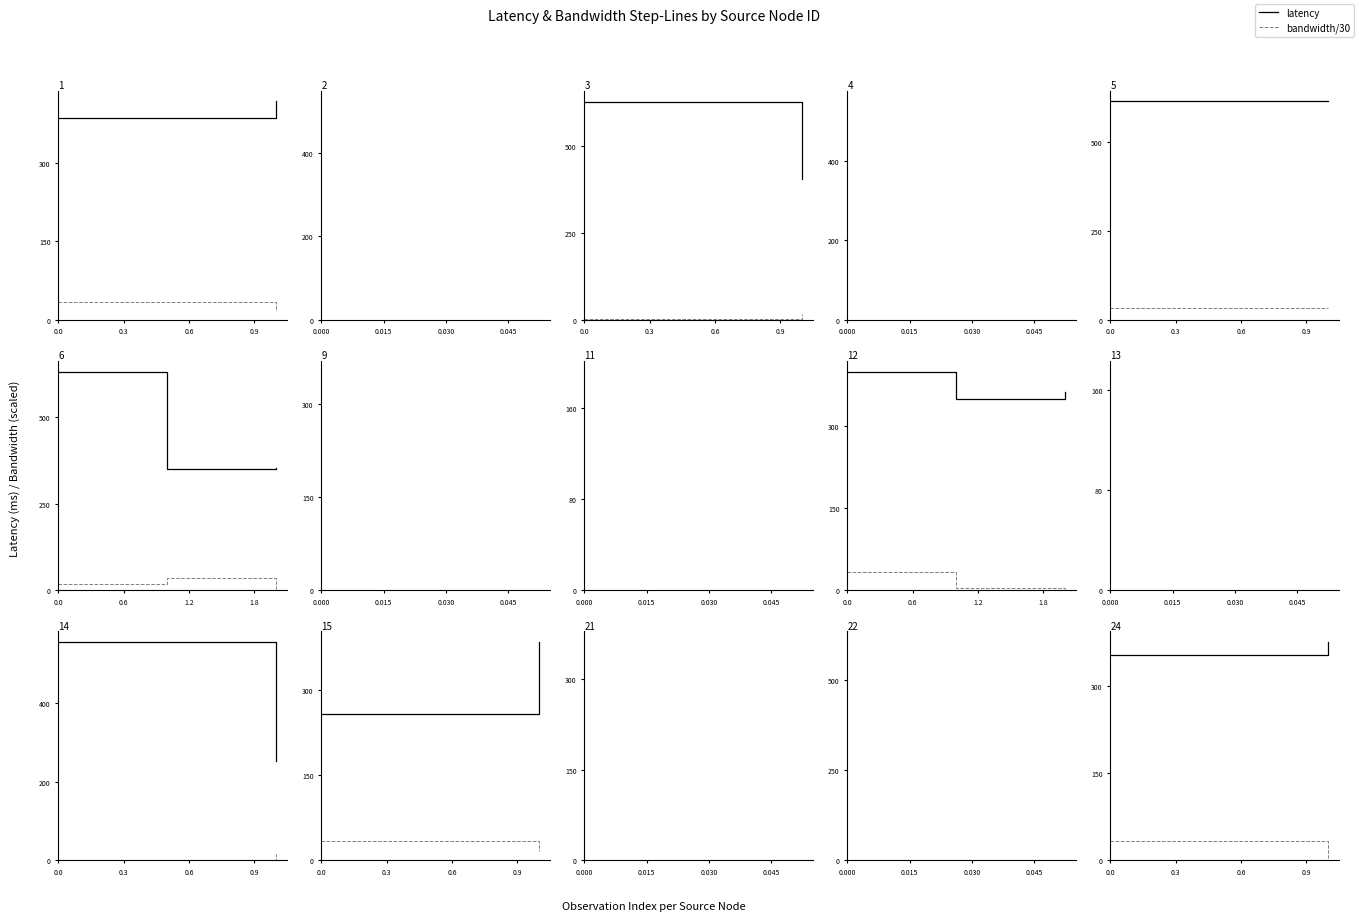

At how many categories does at least one series exceed 75?

2